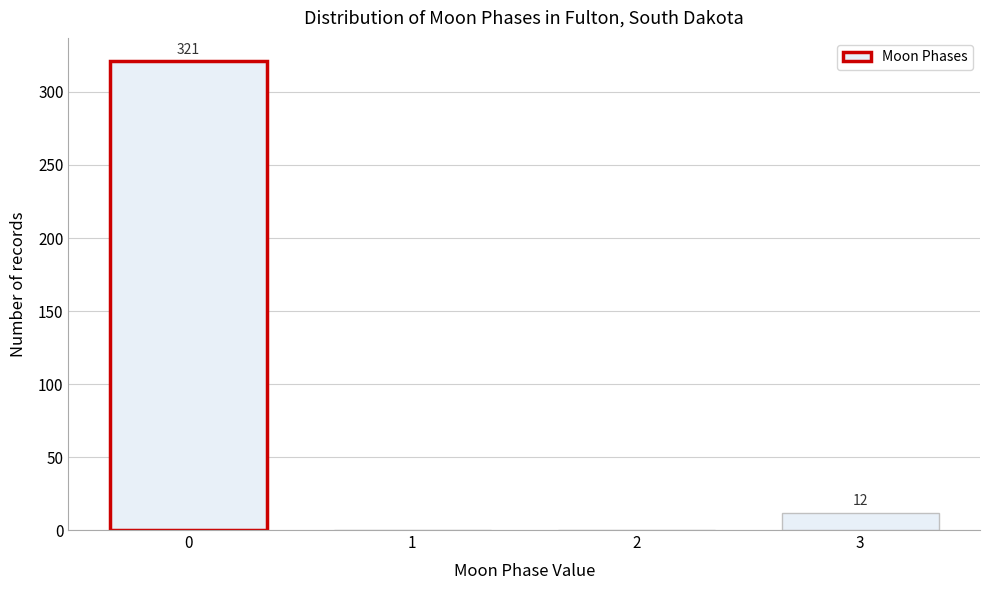

Reading left to right, transcribe all the data shown in this chart.

0=321	1=0	2=0	3=12